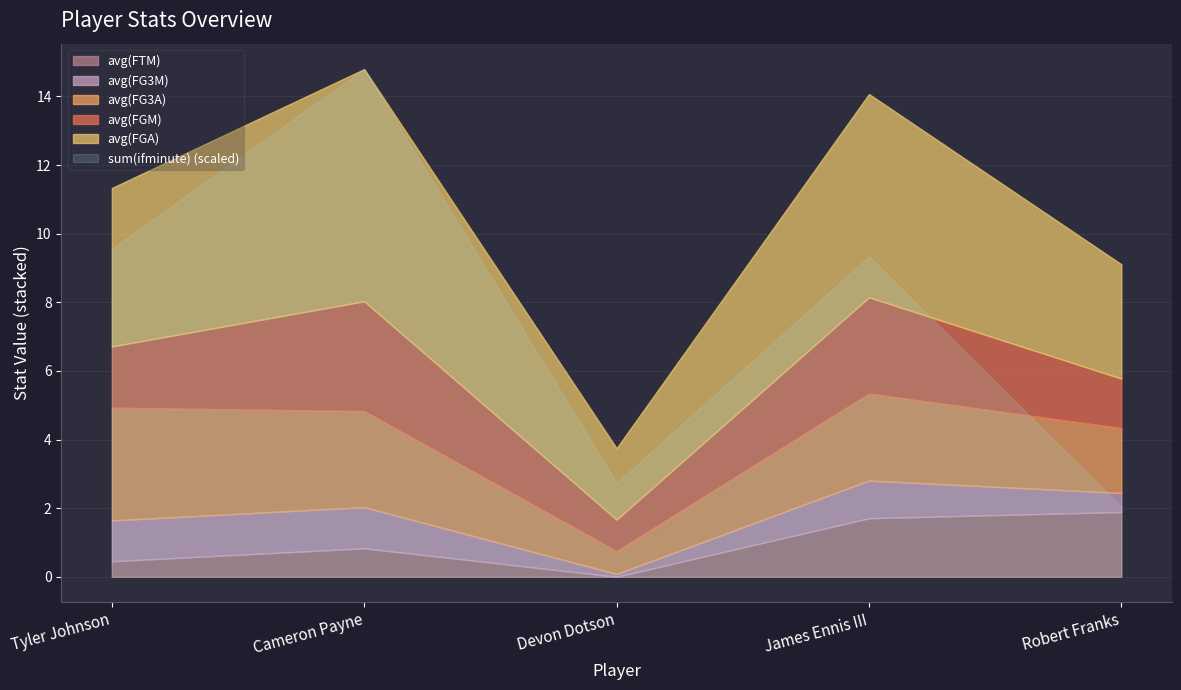

Read the avg(FG3A) value at Cameron Payne.

2.8